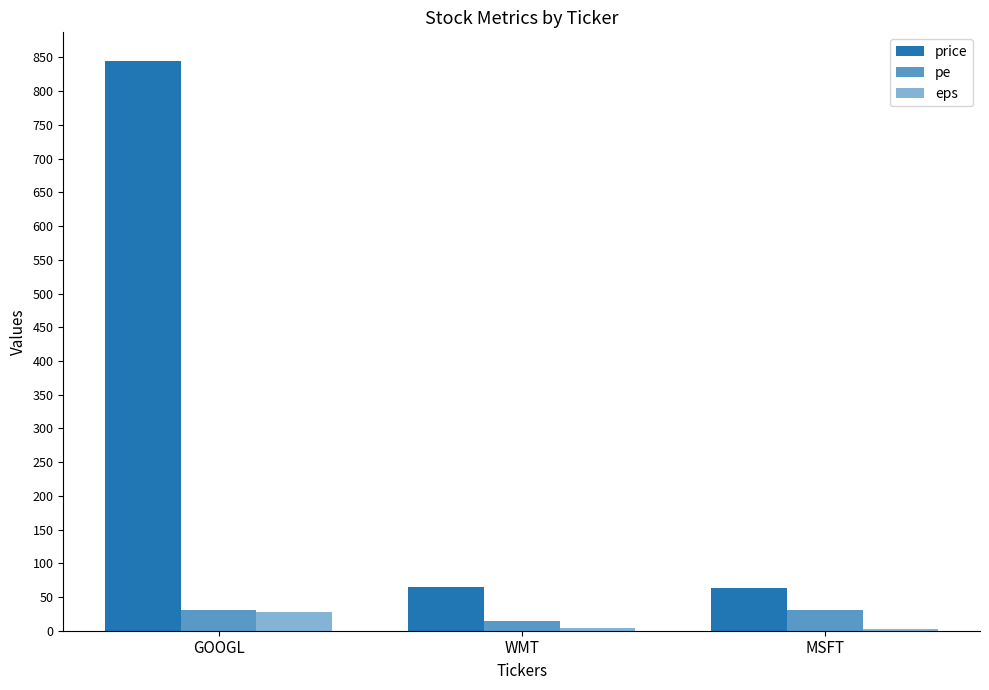

Are the bars horizontal?

No